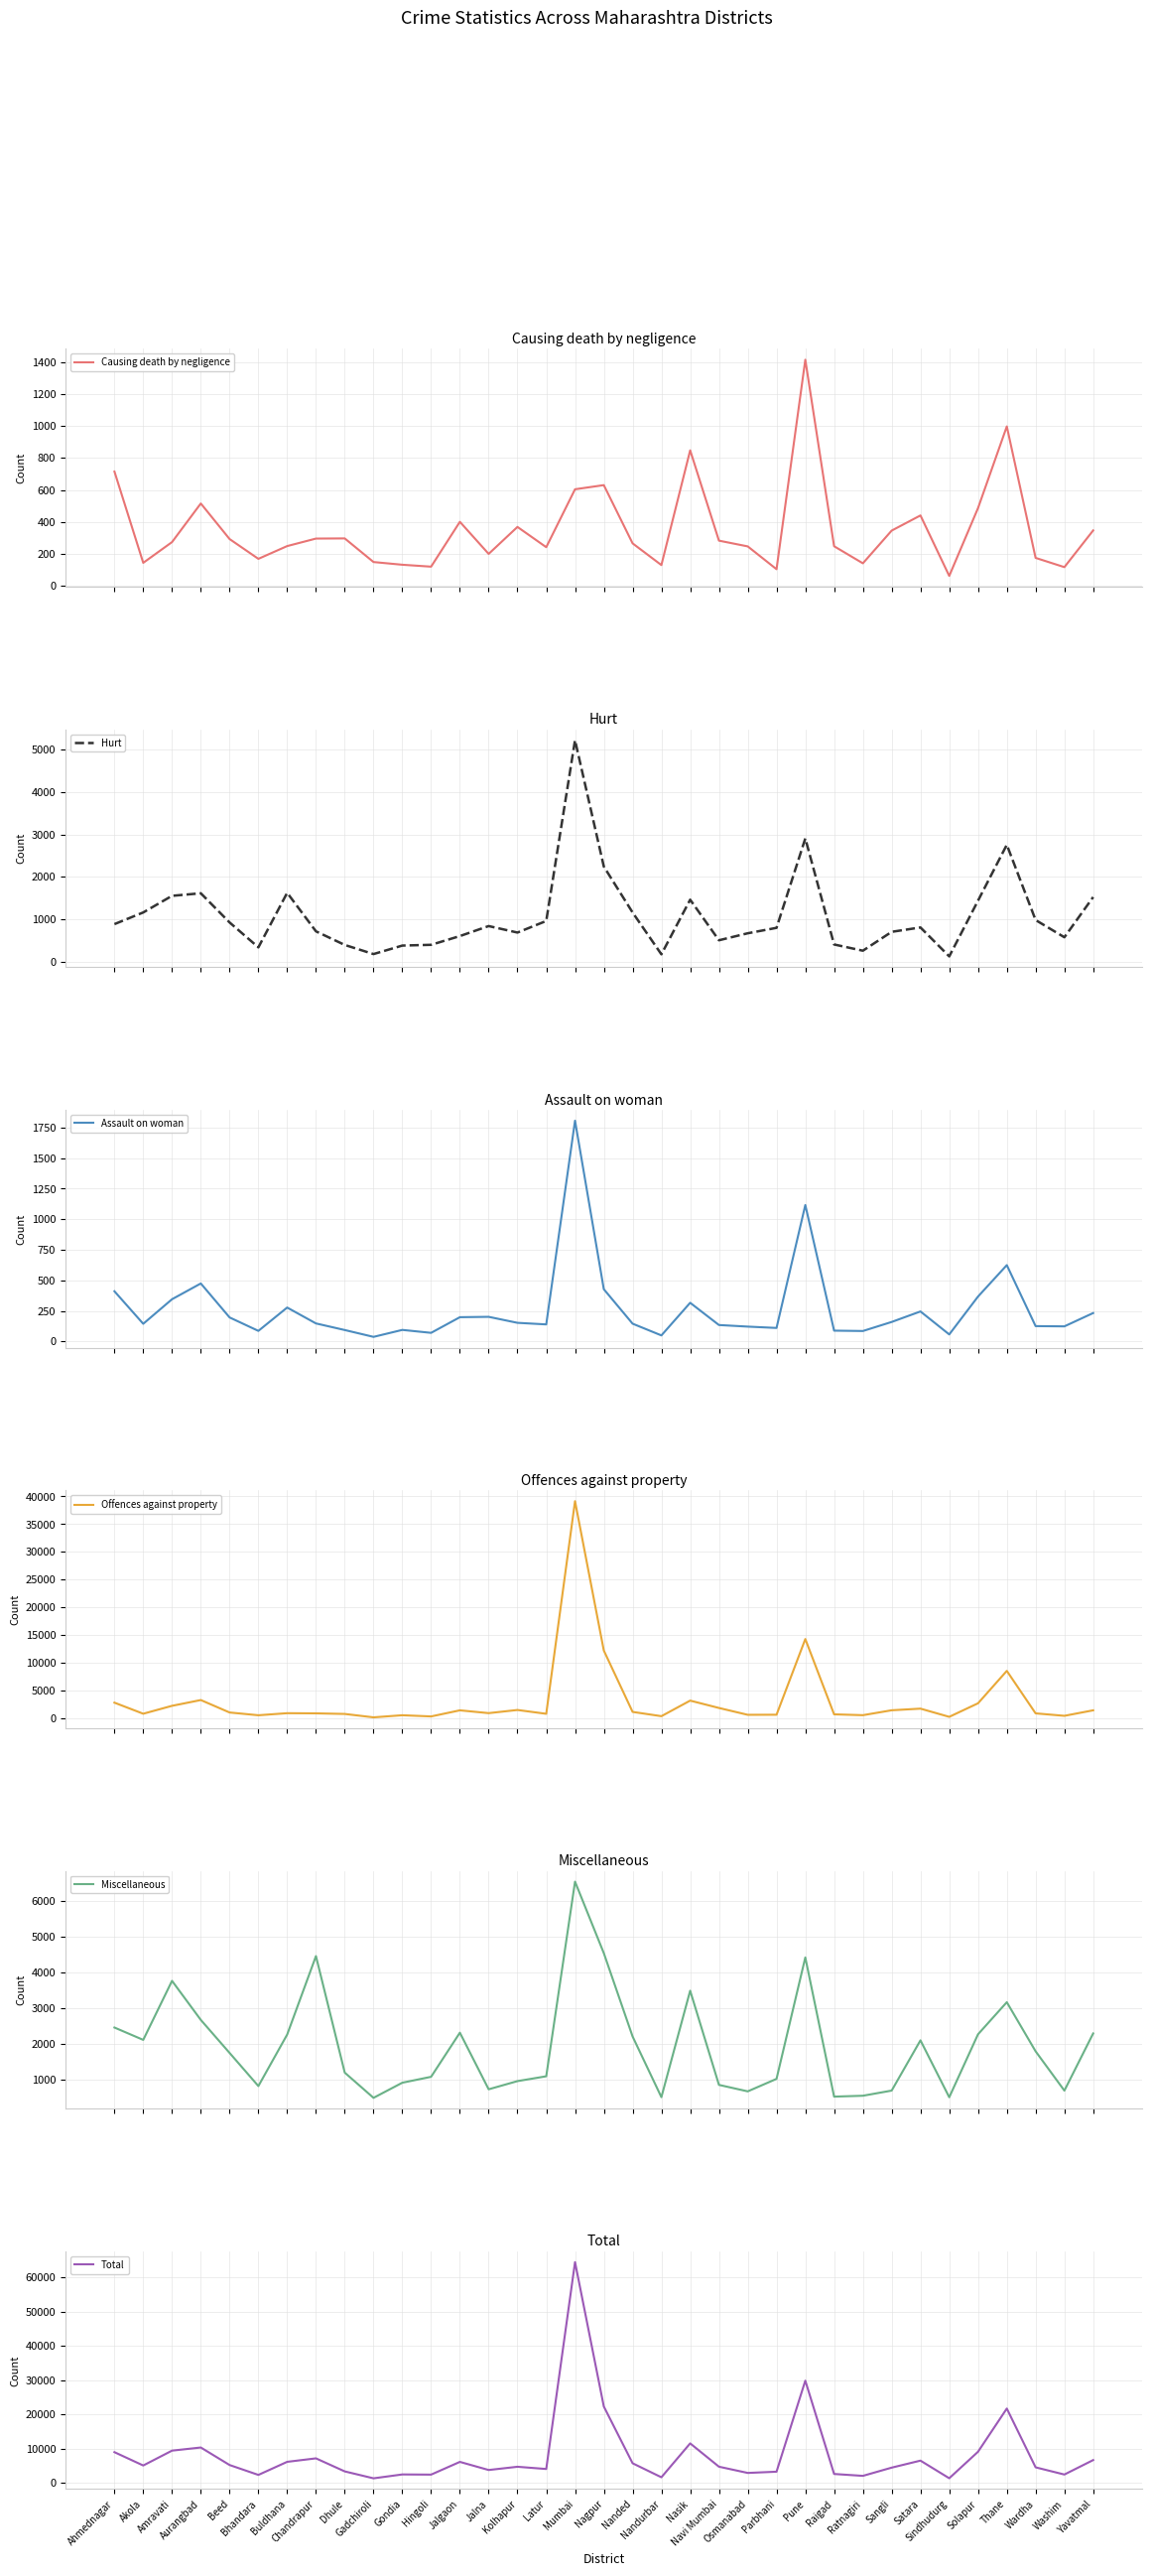

What is the difference between the second highest and minimum values in the Hurt series?

2781